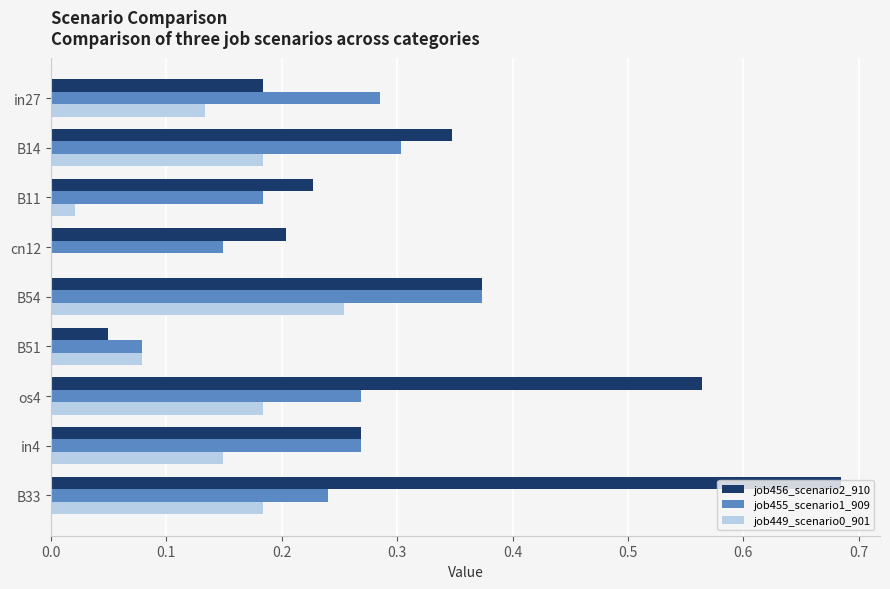

Is it true that job455_scenario1_909 equals 0.2 at B33?

True